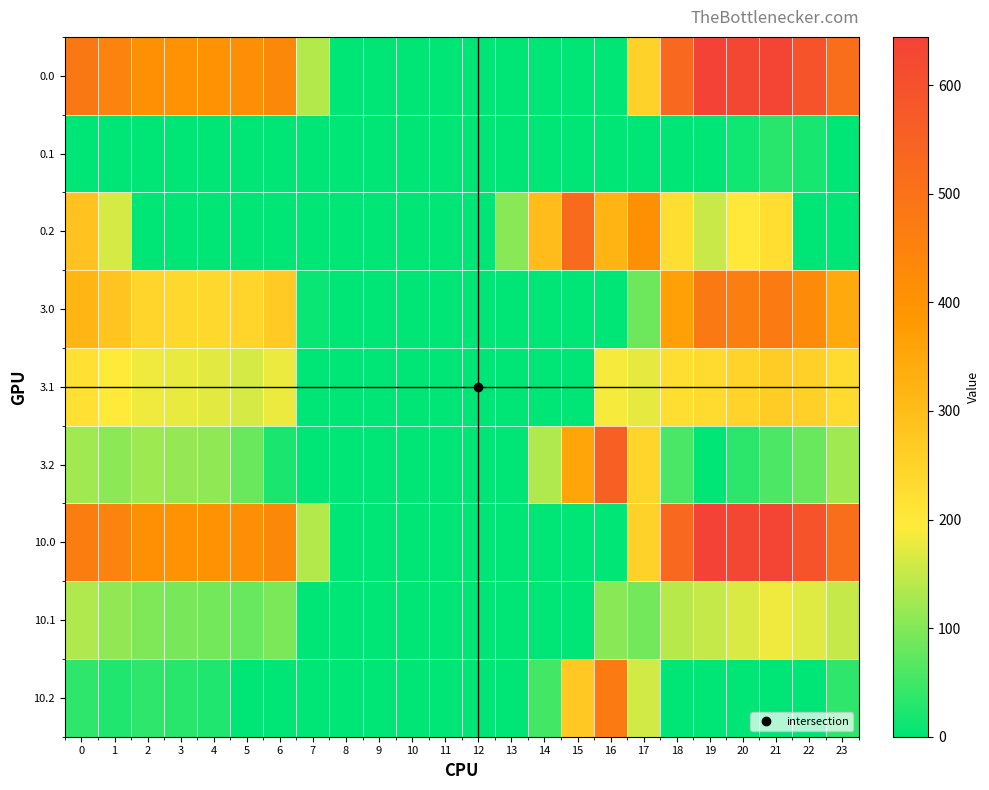

At which category is the sum across all series the highest?

21